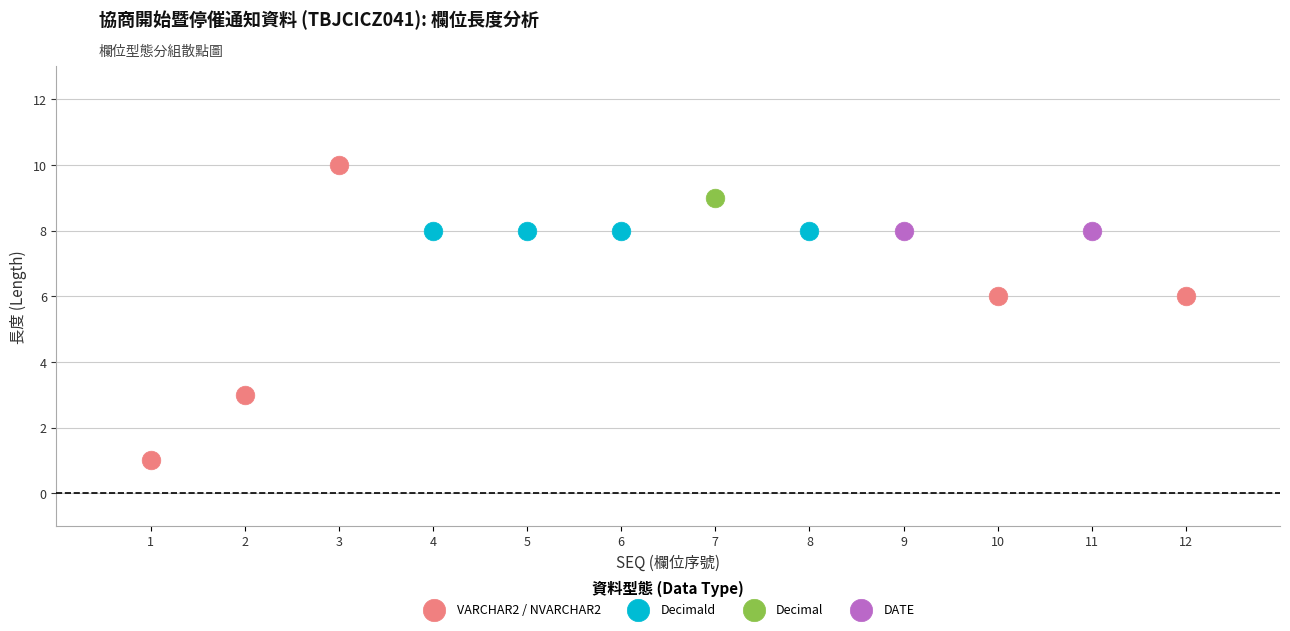

What are all the series names shown in the legend?

VARCHAR2 / NVARCHAR2, Decimald, Decimal, DATE